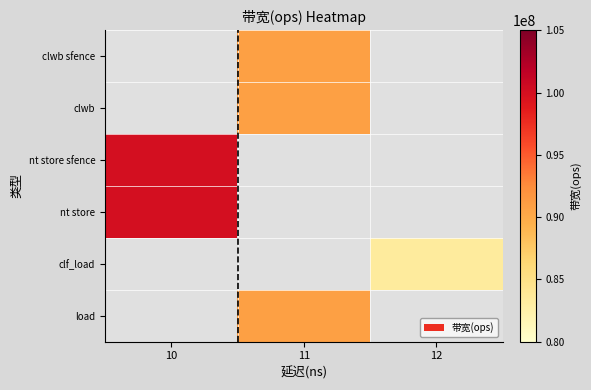

What is the minimum value shown in the chart?

83333333.0